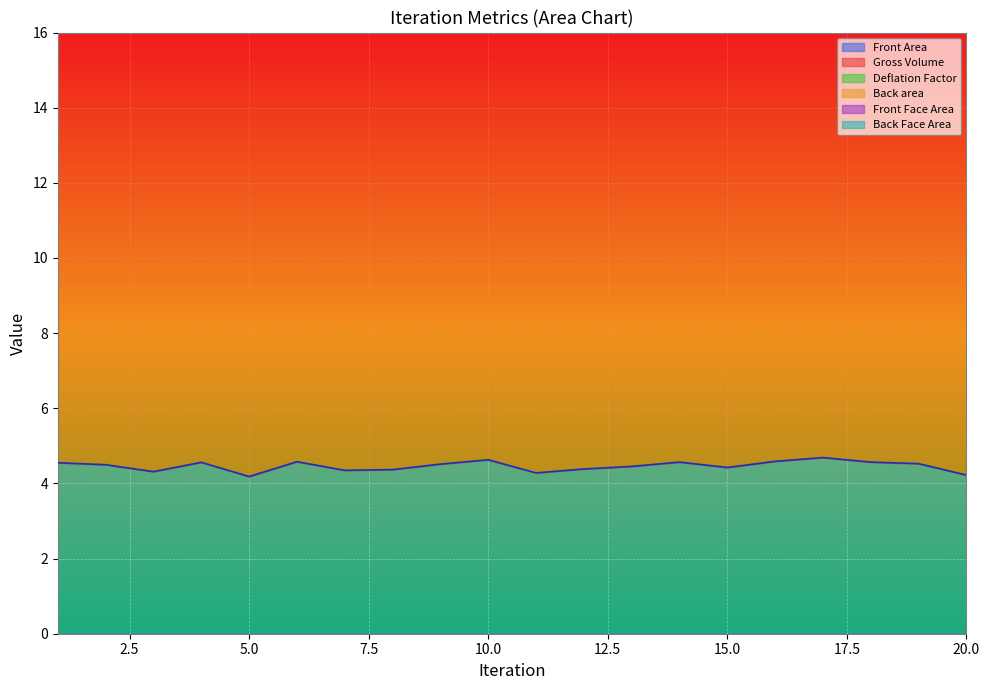

Which category has the lowest value across all series?

5